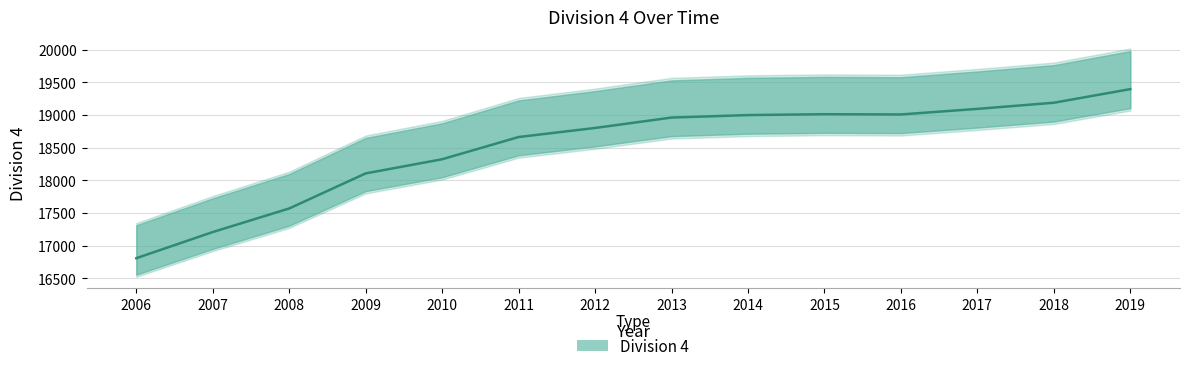

Between 2017 and 2018, which is larger?

2018